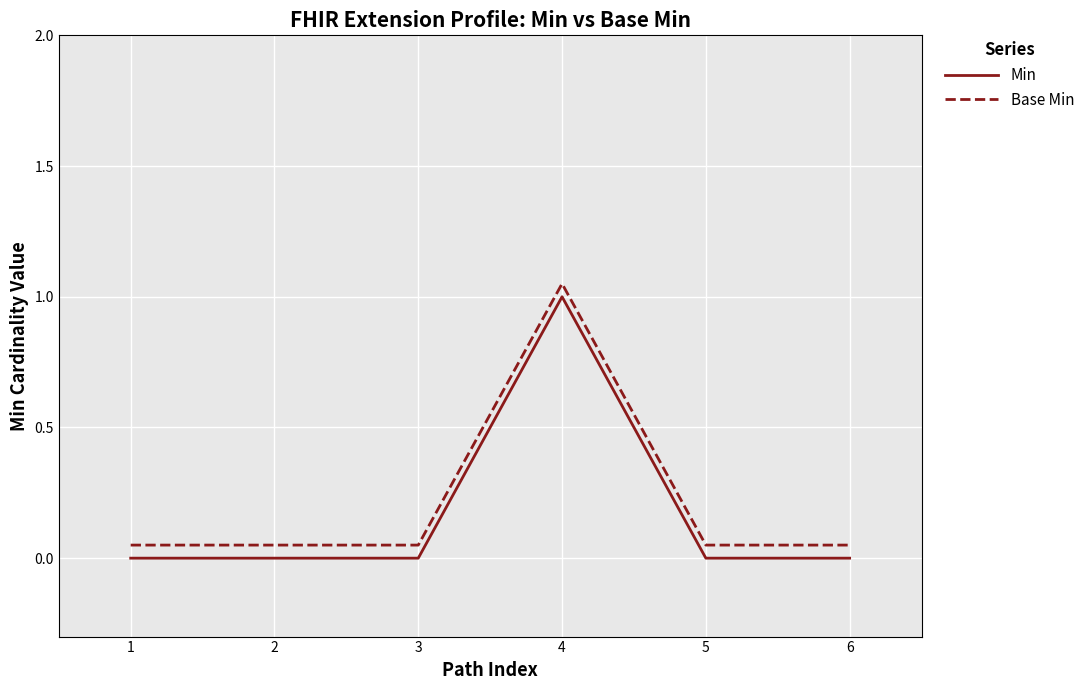

What is the difference between the maximum and minimum values in the Min series?

1.0